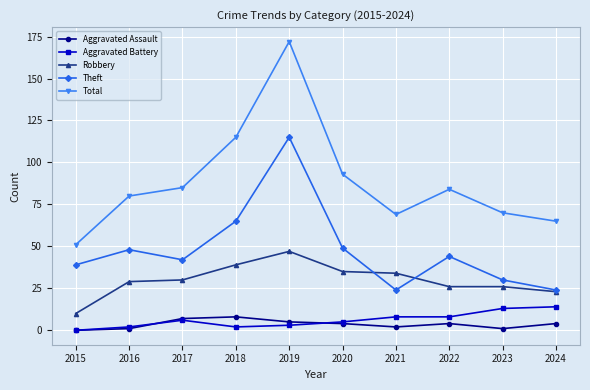

In Aggravated Assault, how many points are higher than both neighbors (excluding endpoints)?

2